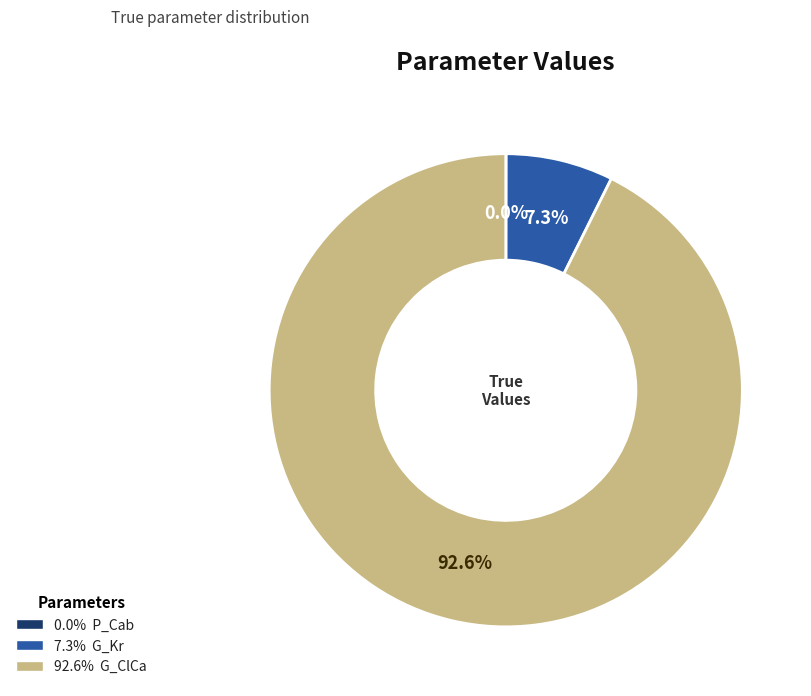

Is there a majority slice in this chart?

Yes